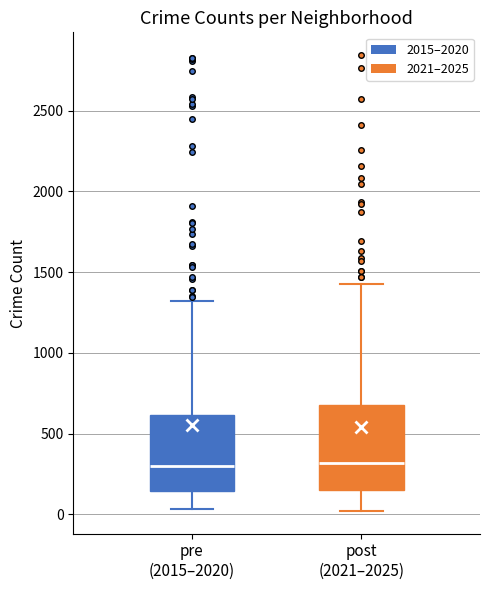

Where is the upper edge of the box for pre (2015–2020) on the y-axis? The values are not printed on the chart, so give them approximately, as read against the axis.

600